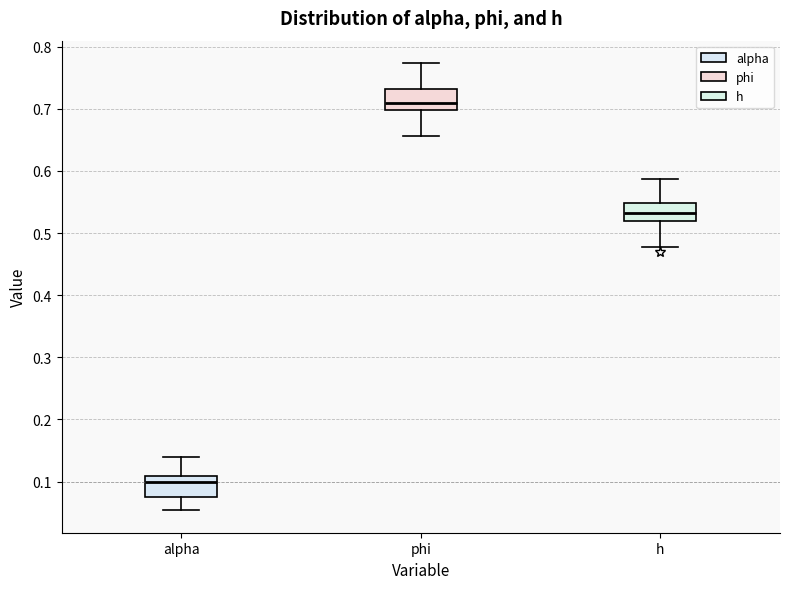

Reading left to right, read every box against the y-axis: the position of its median line, the range the box covers, and the ends of its whiskers. The values are not printed on the chart, so give them approximately, as read against the axis.

alpha: median 0.10, box 0.08 to 0.11, whiskers 0.05 to 0.14
phi: median 0.71, box 0.70 to 0.73, whiskers 0.66 to 0.77
h: median 0.53, box 0.52 to 0.55, whiskers 0.48 to 0.59